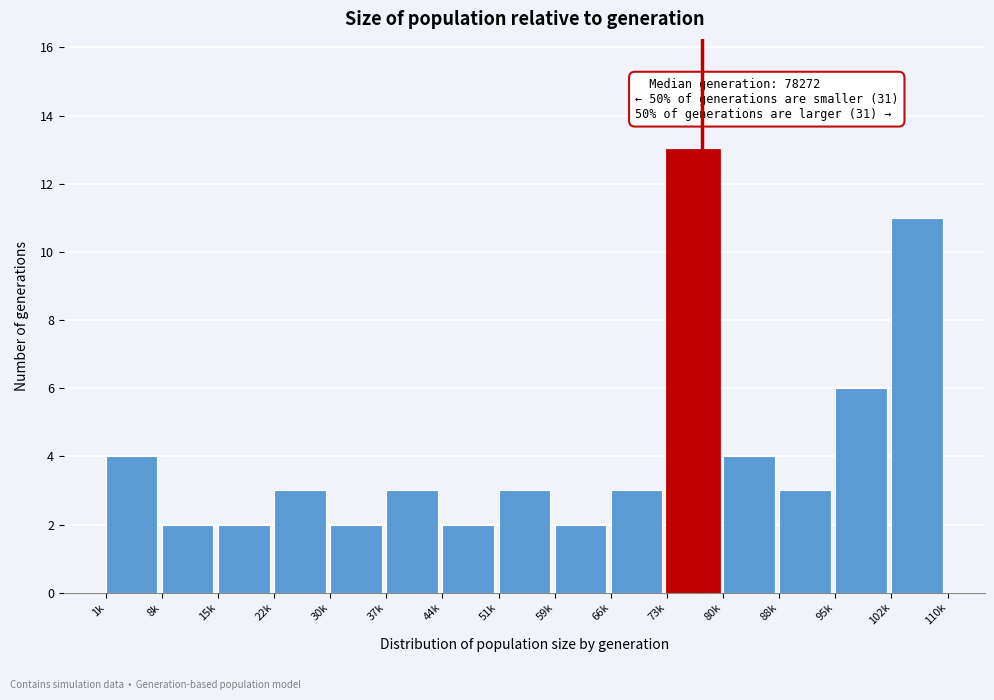

Reading left to right, what are all the values shown in this chart?

1k=4	8k=2	15k=2	22k=3	30k=2	37k=3	44k=2	51k=3	59k=2	66k=3	73k=13	80k=4	88k=3	95k=6	102k=11